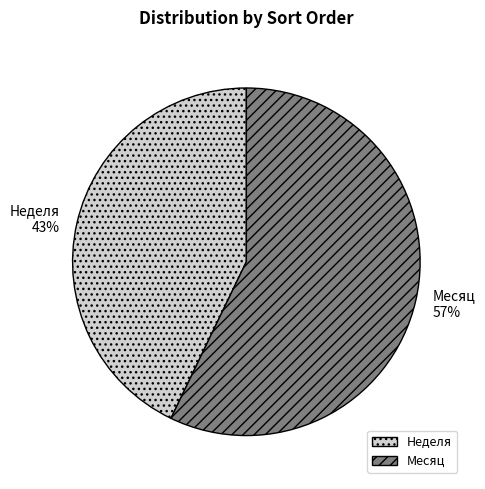

To the nearest percent, what is the difference between the largest and smallest slice percentages?

14%